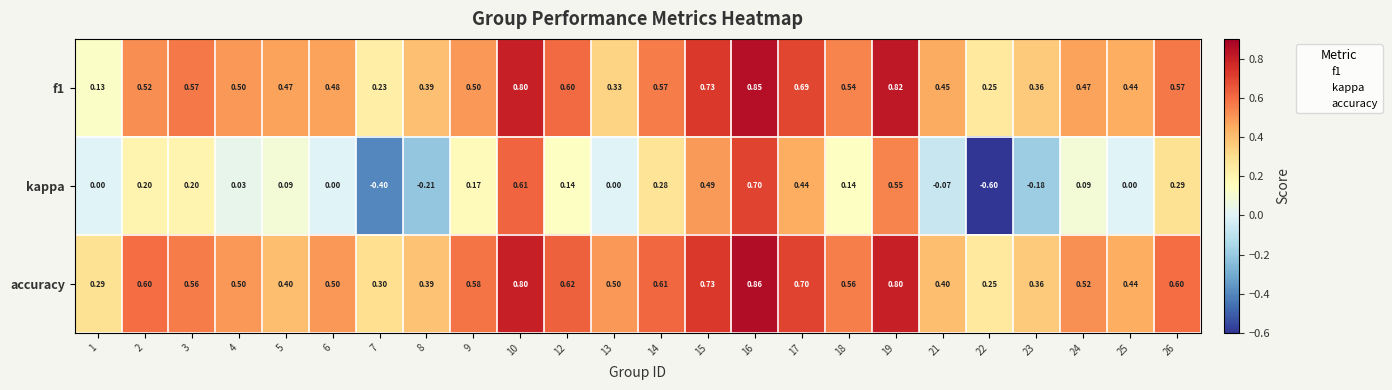

Which series has the largest total across all categories?

accuracy